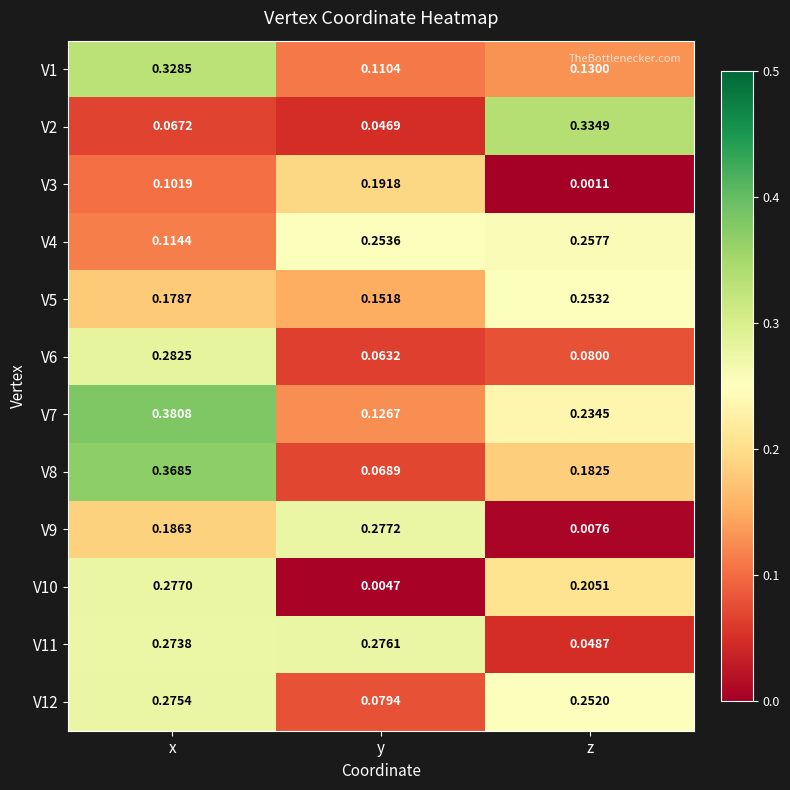

How many distinct data groups are displayed?

12